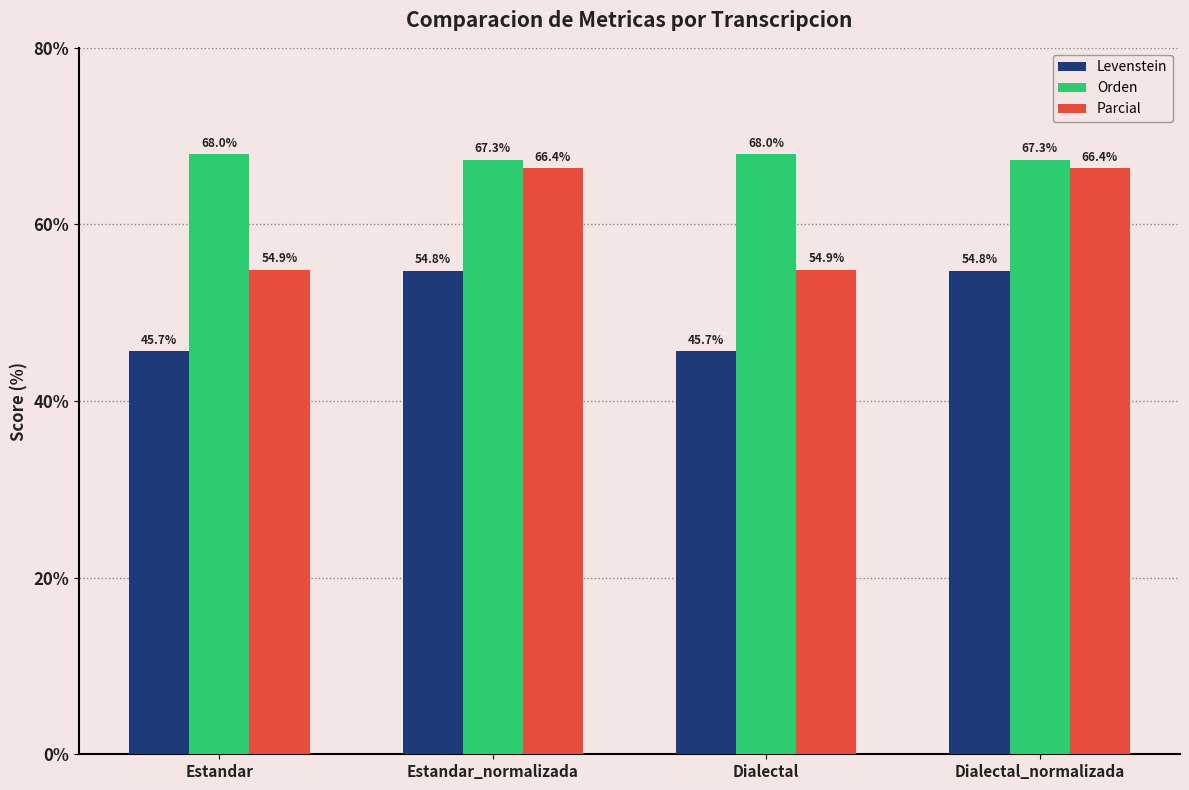

How many values in the Levenstein series exceed 54?

2